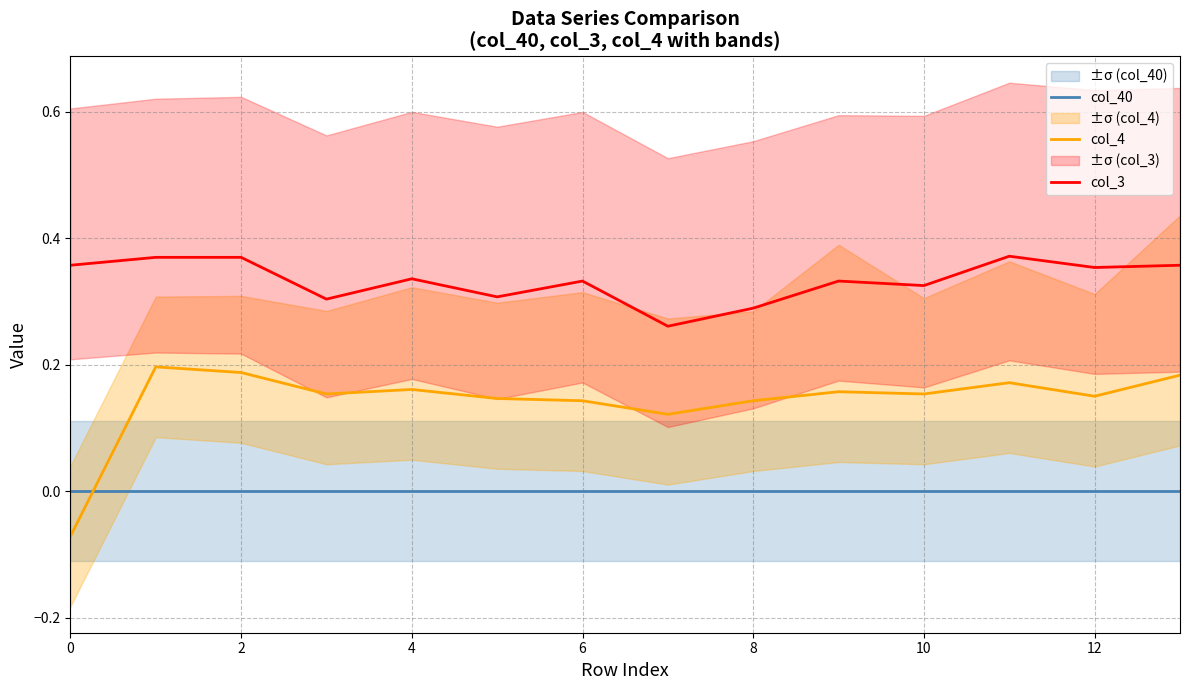

True or false: col_4 has a value of 0.1 at 13.

False